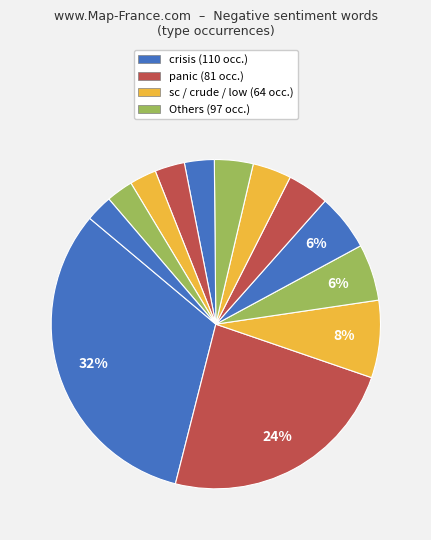

How many slices are in this pie chart?

13